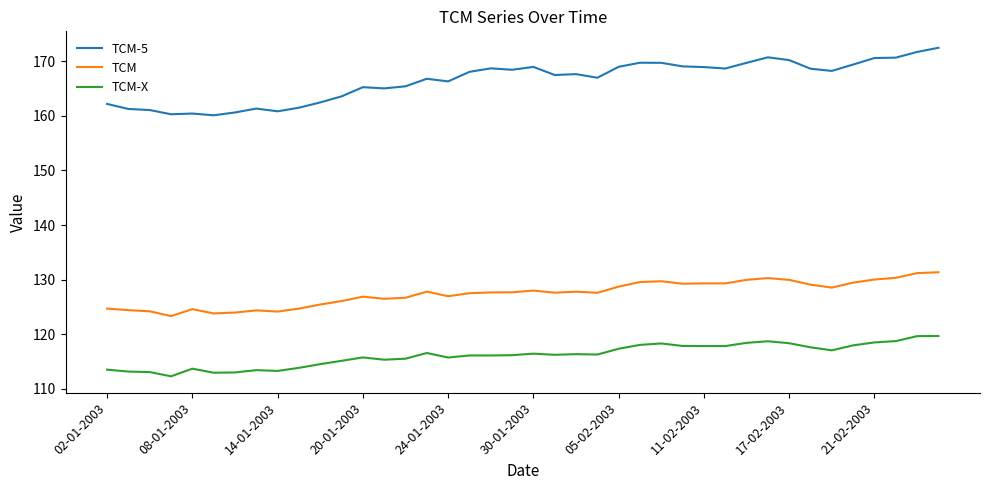

True or false: TCM-5 and TCM-X cross at least once.

False